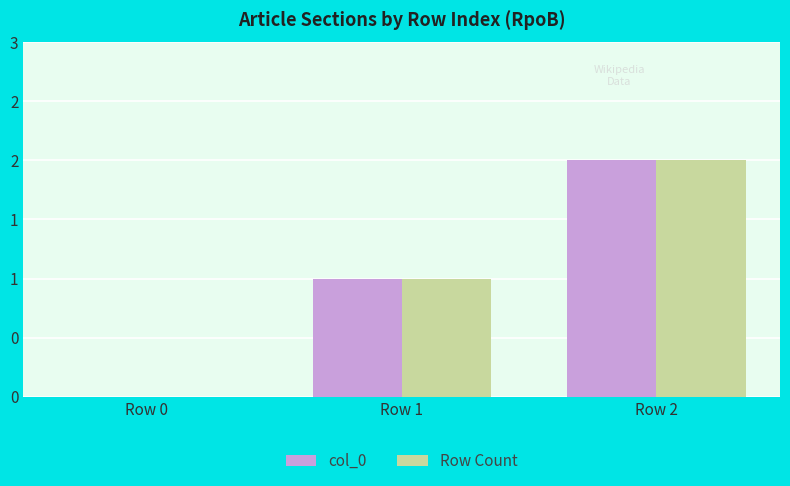

At which category is the sum across all series the highest?

Row 2